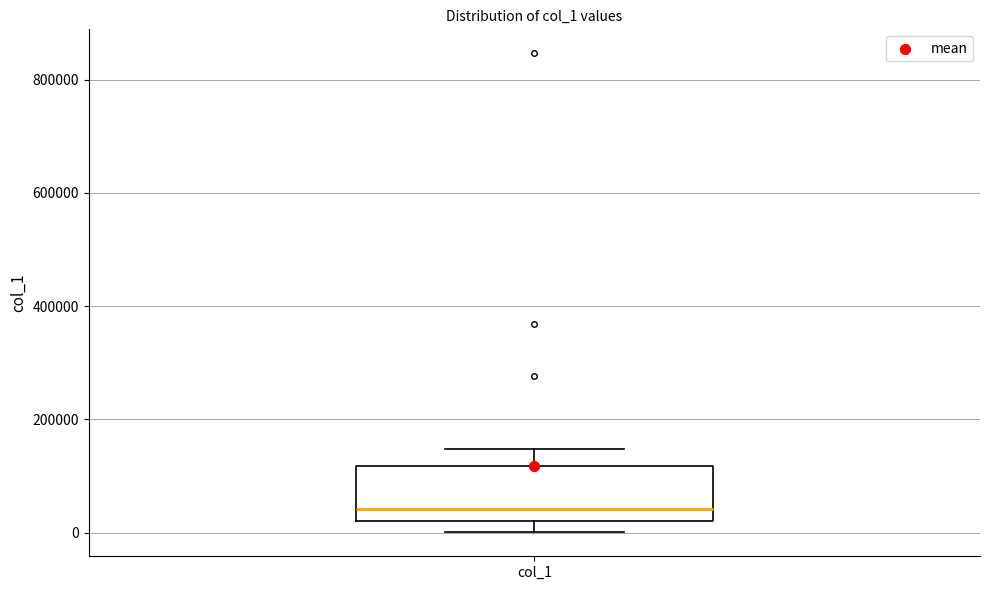

Where does the lower whisker of the box for col_1 end on the y-axis? The values are not printed on the chart, so give them approximately, as read against the axis.

0